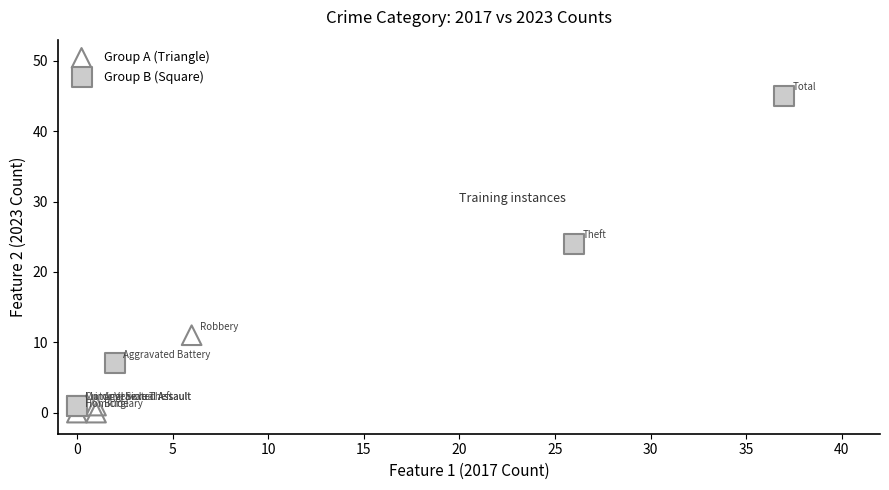

Which series has the largest Y range (max minus min)?

Group B (Square)